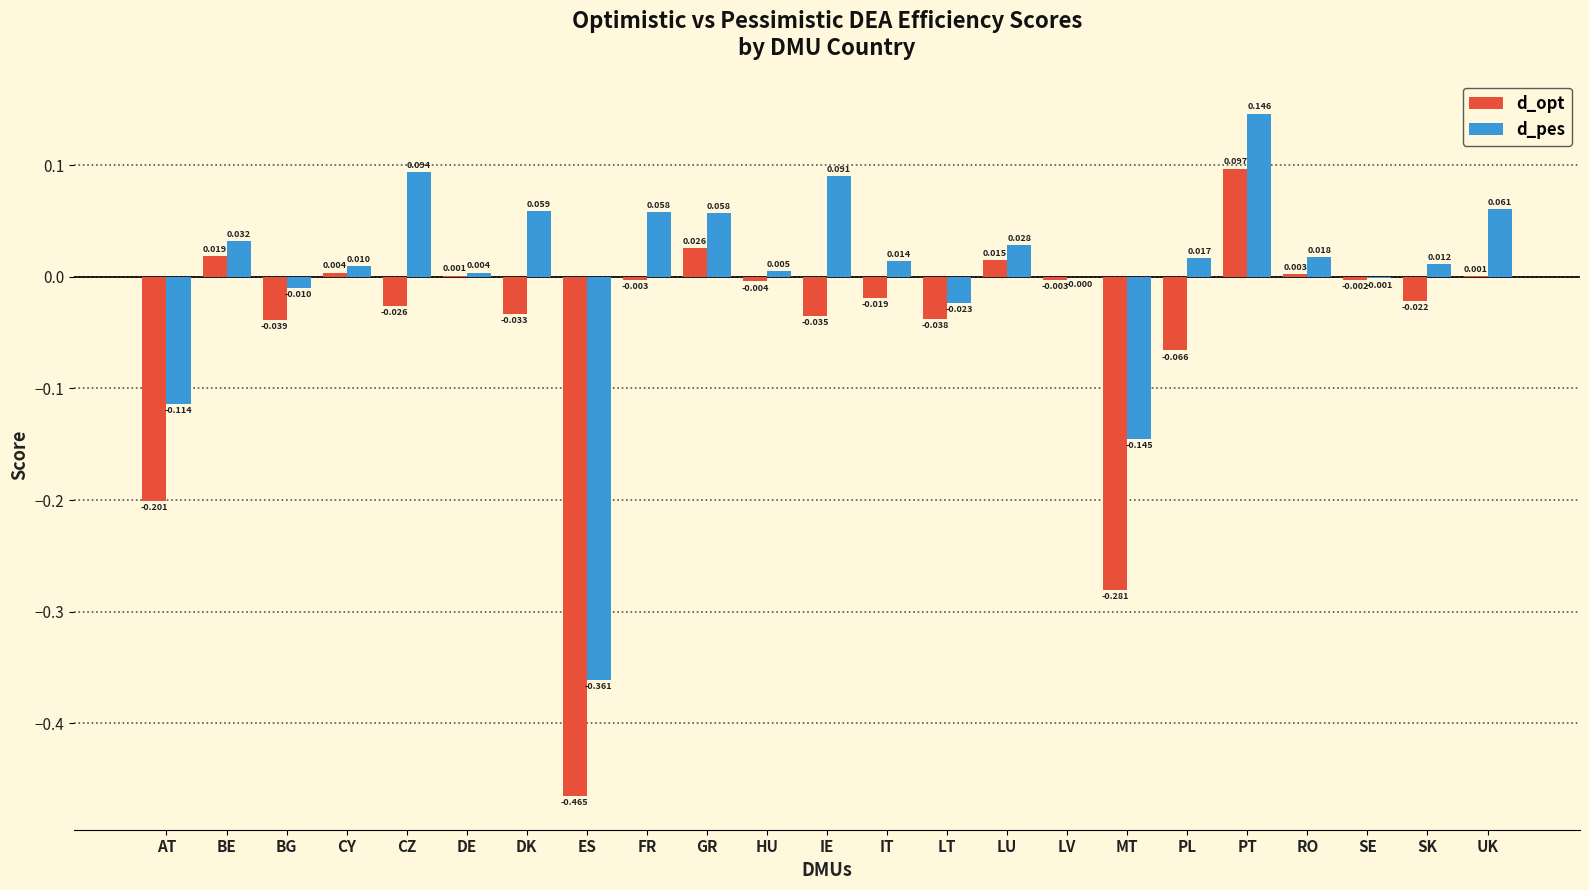

What are all the series names shown in the legend?

d_opt, d_pes